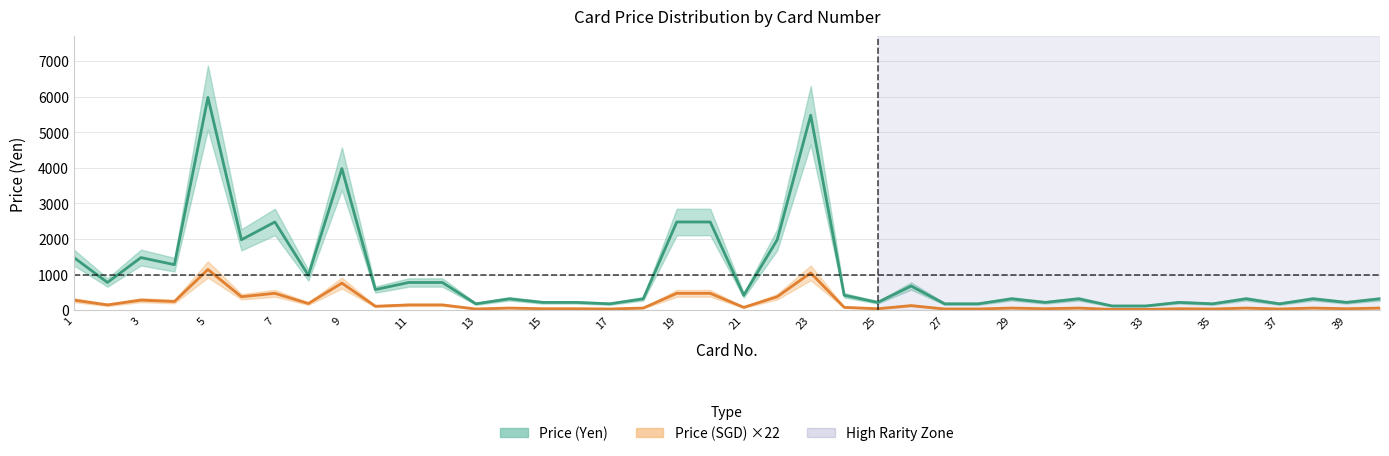

True or false: Price (SGD) center and Price (Yen) center cross at least once.

False